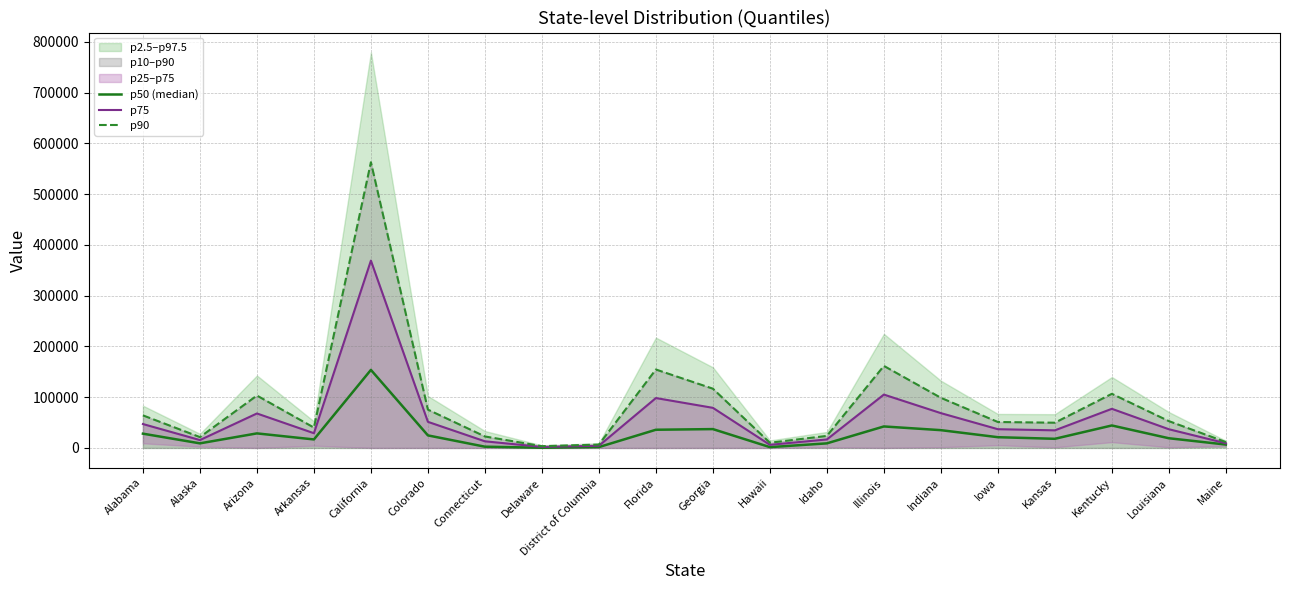

What is the minimum value for p75?

2036.8